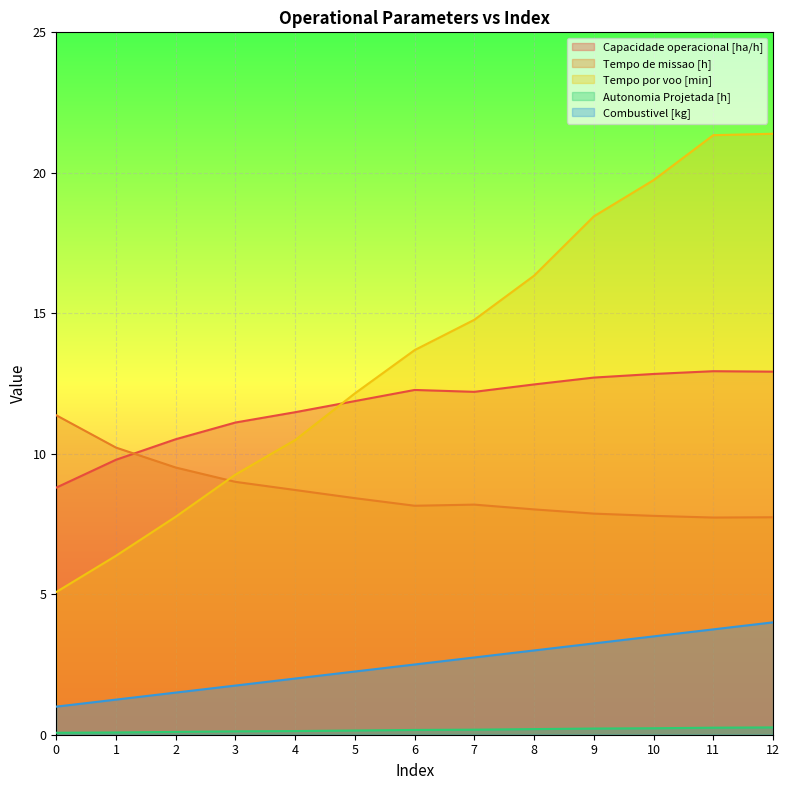

Which series has the widest spread of values?

Tempo por voo [min]